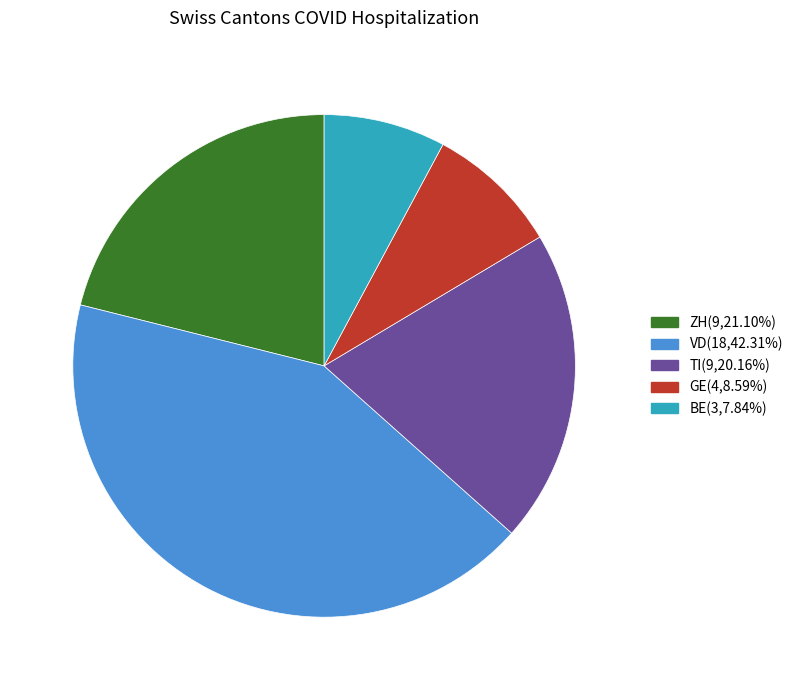

Is GE the majority of the pie?

No